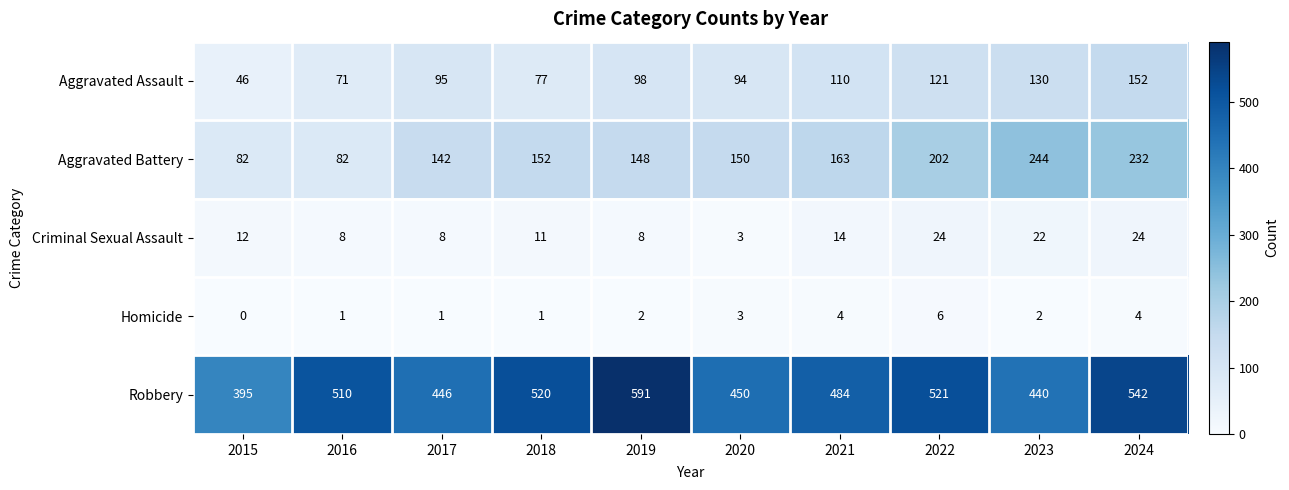

How many Homicide values are between 1 and 4?

8